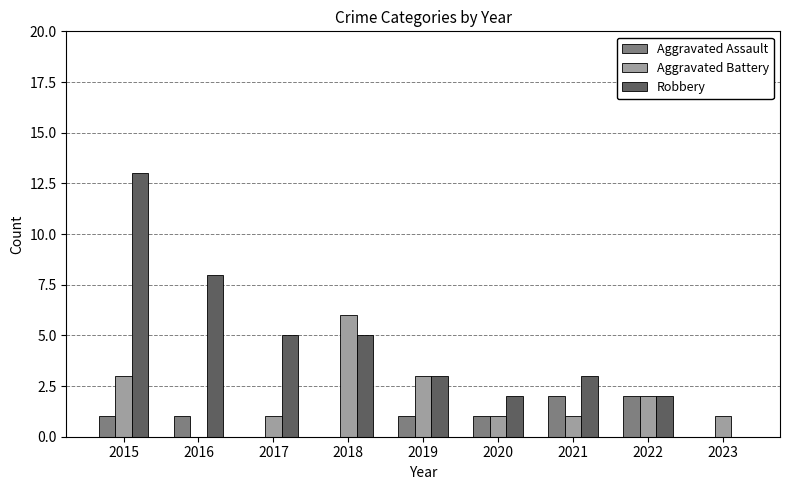

What are all the series names shown in the legend?

Aggravated Assault, Aggravated Battery, Robbery